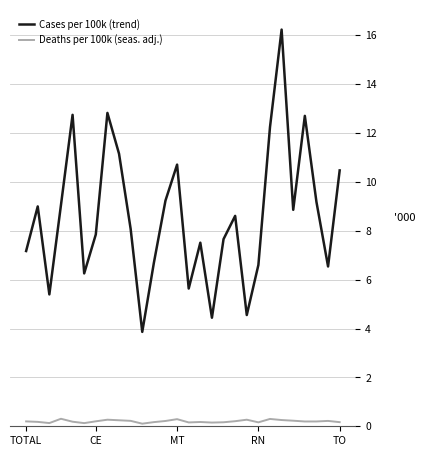

How many interior local valleys does the Deaths per 100k (seas. adj.) series have?

7